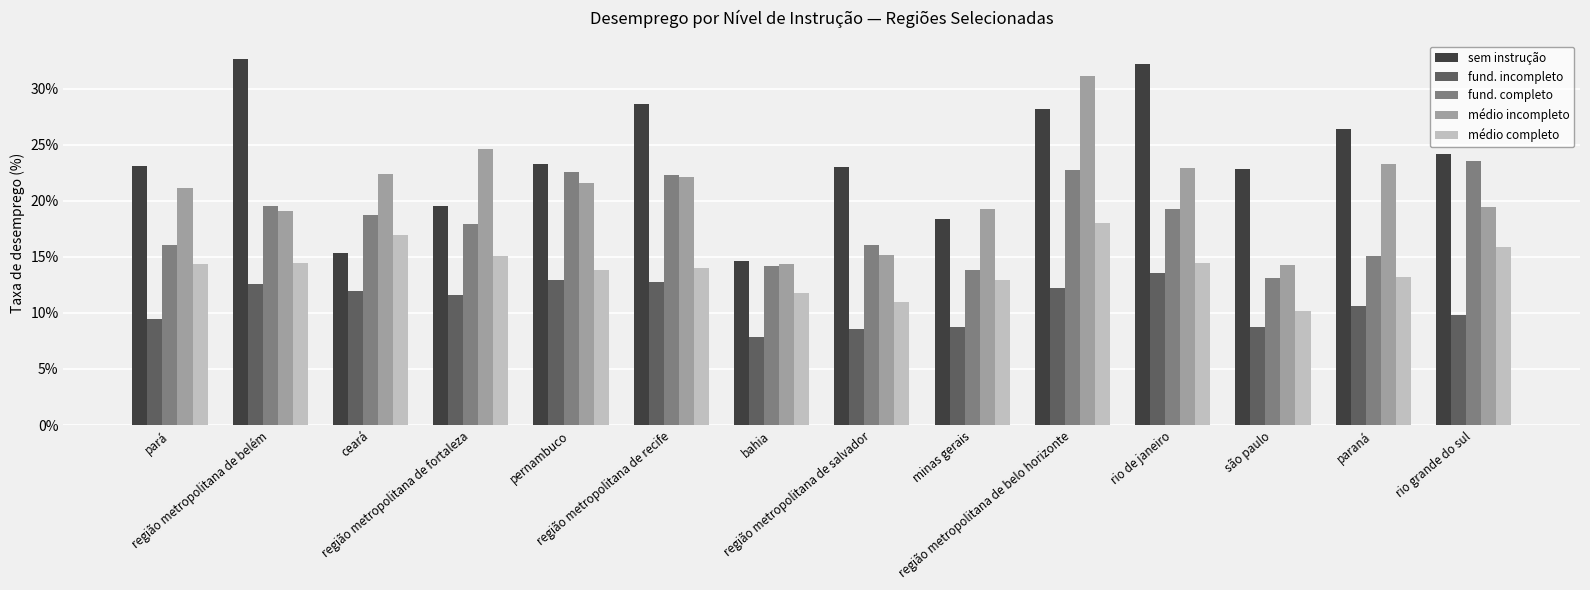

What is the total value across all series at rio grande do sul?

92.8